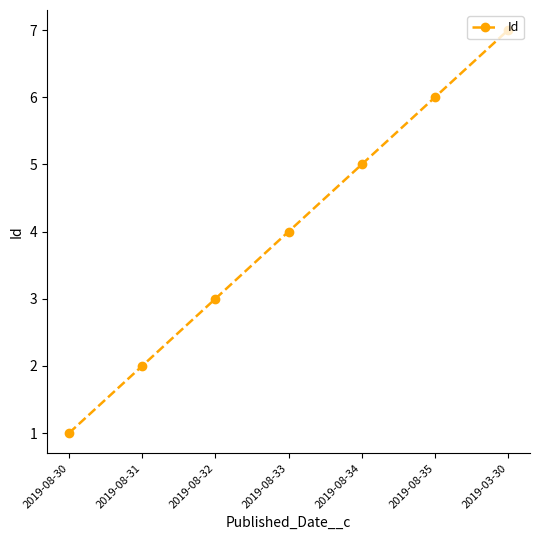

What is the ratio of the value at 2019-08-30 to the value at 2019-08-32?

0.3